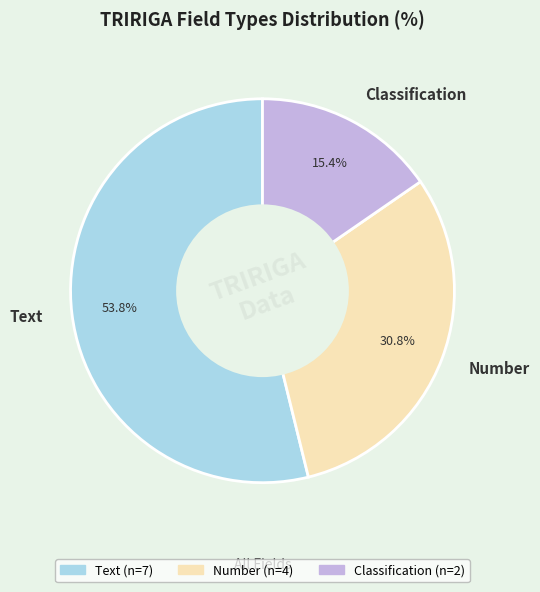

Does Classification account for over 50% of the chart?

No